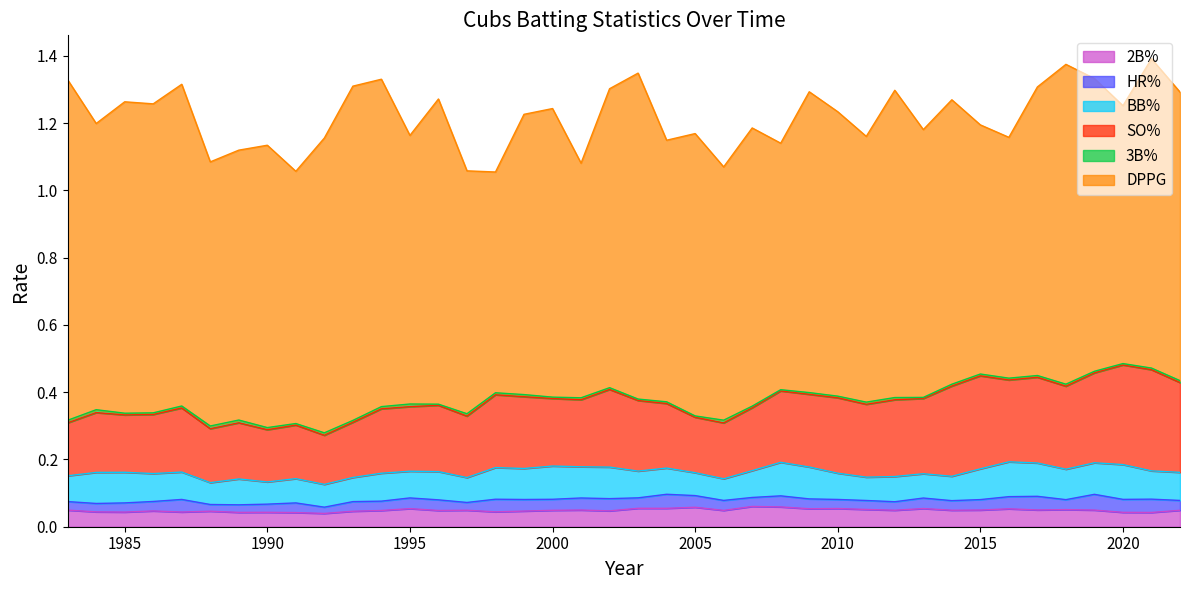

Which category has the lowest value in the HR% series?

1992